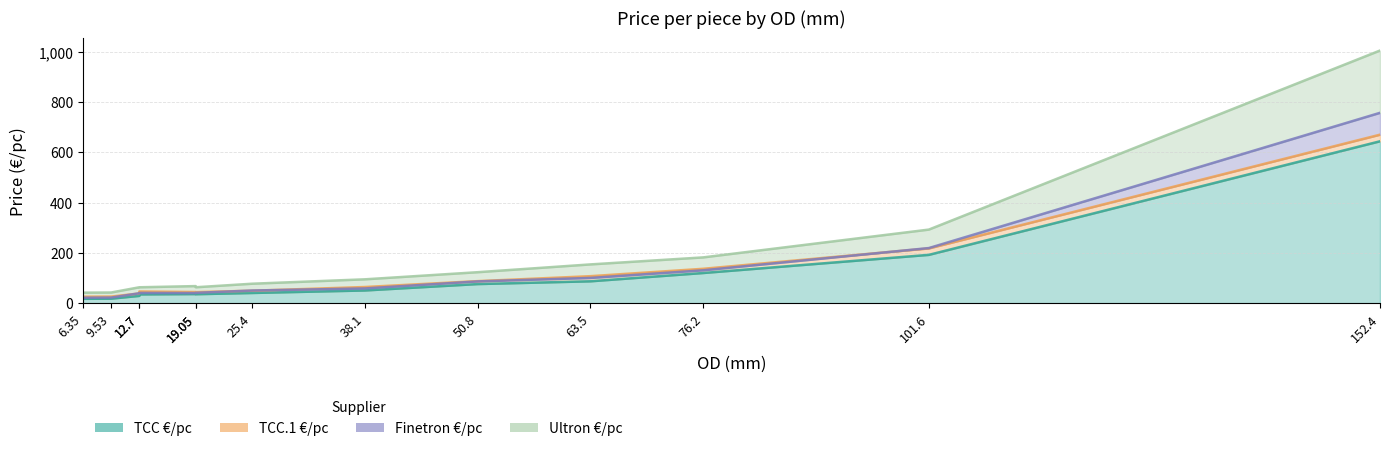

What is the difference between the second highest and second lowest values in the TCC.1 €/pc series?

191.5